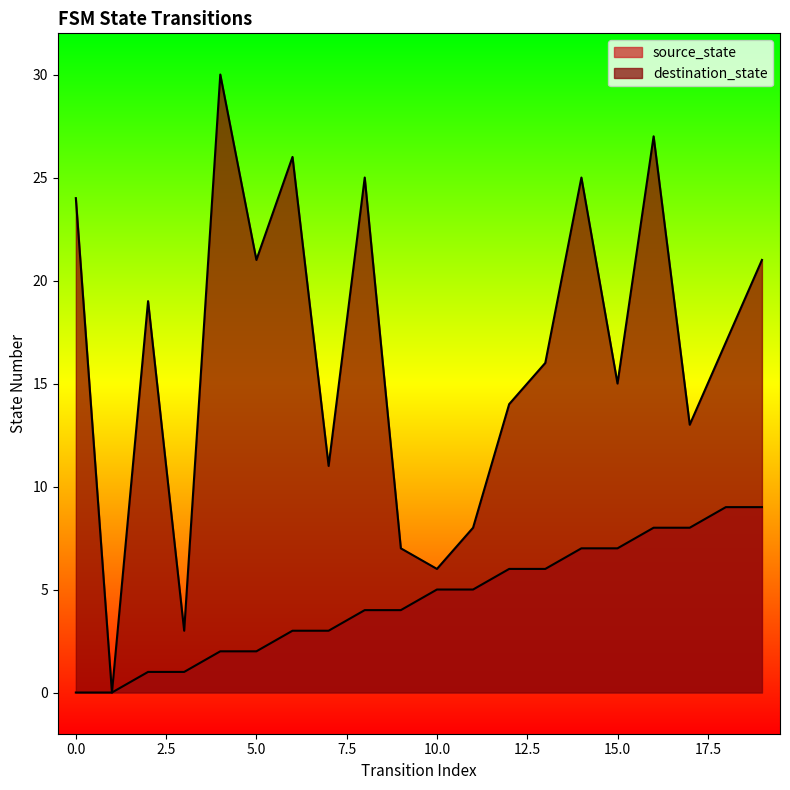

At how many categories does at least one series exceed 24?

5